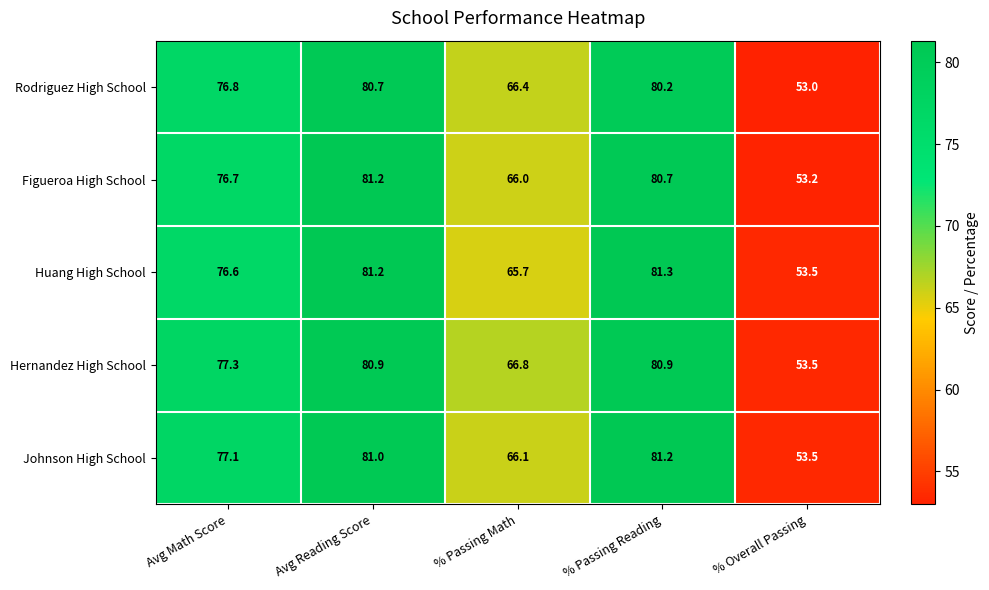

Count the number of data series in this chart.

5